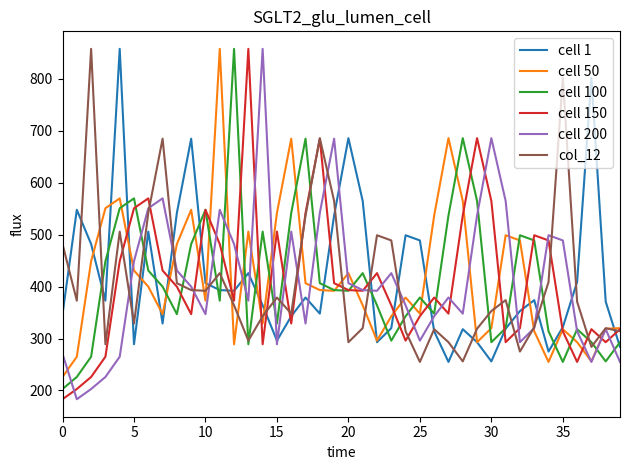

What is the difference between the maximum and minimum values in the cell 200 series?

674.8